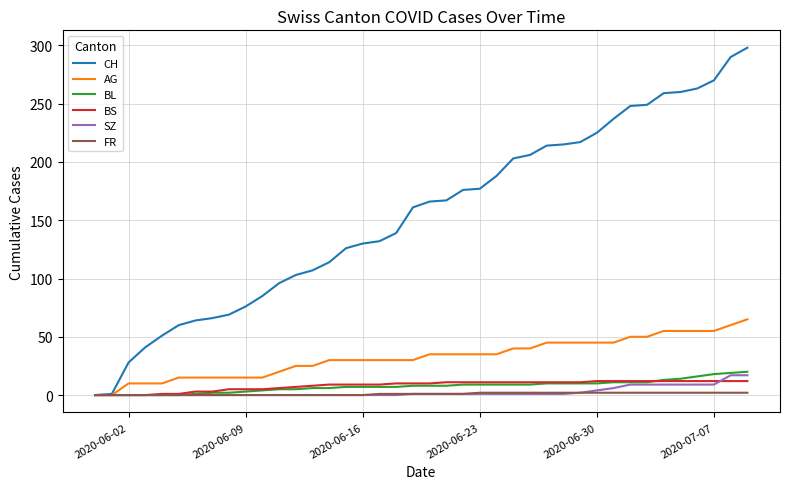

What is the maximum value shown in the chart?

298